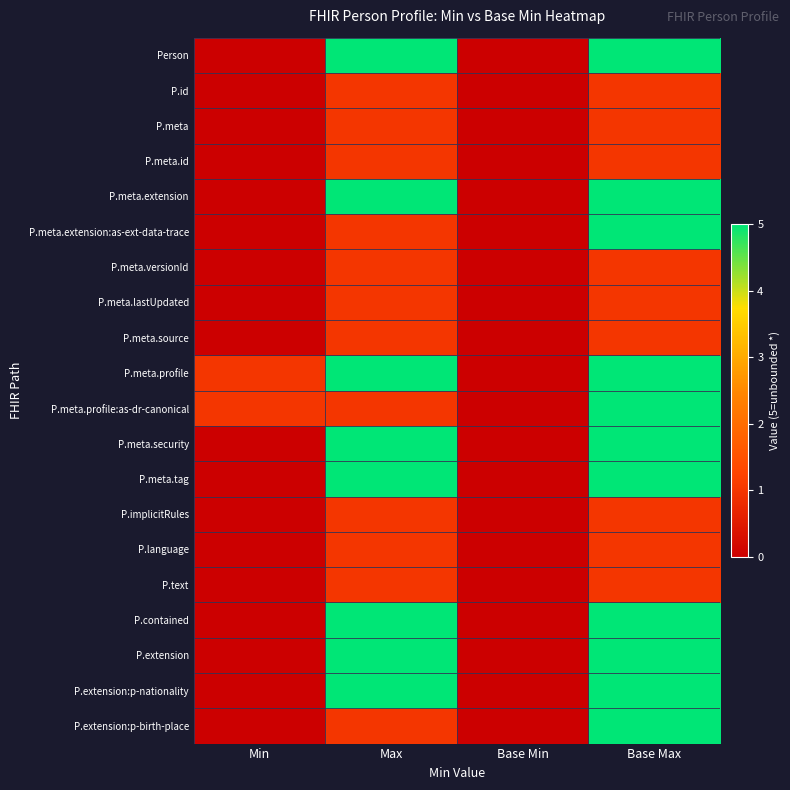

Which has a higher value, Base Max or Max?

Base Max